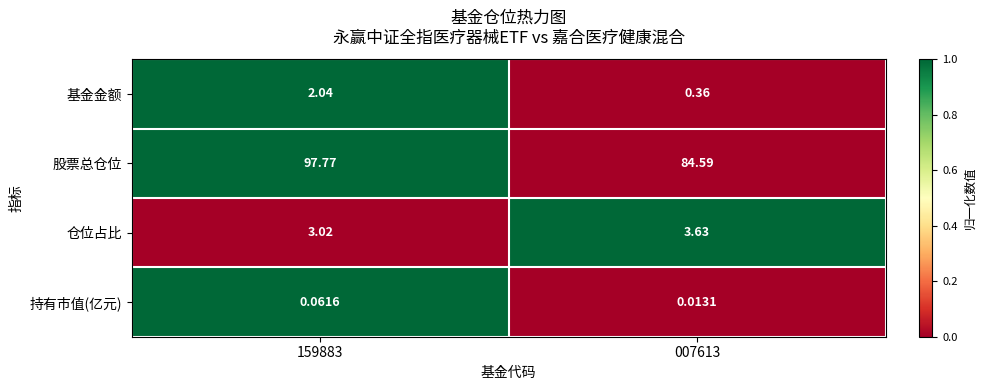

Rank the series at 159883 from highest to lowest value.

股票总仓位, 仓位占比, 基金金额, 持有市值(亿元)